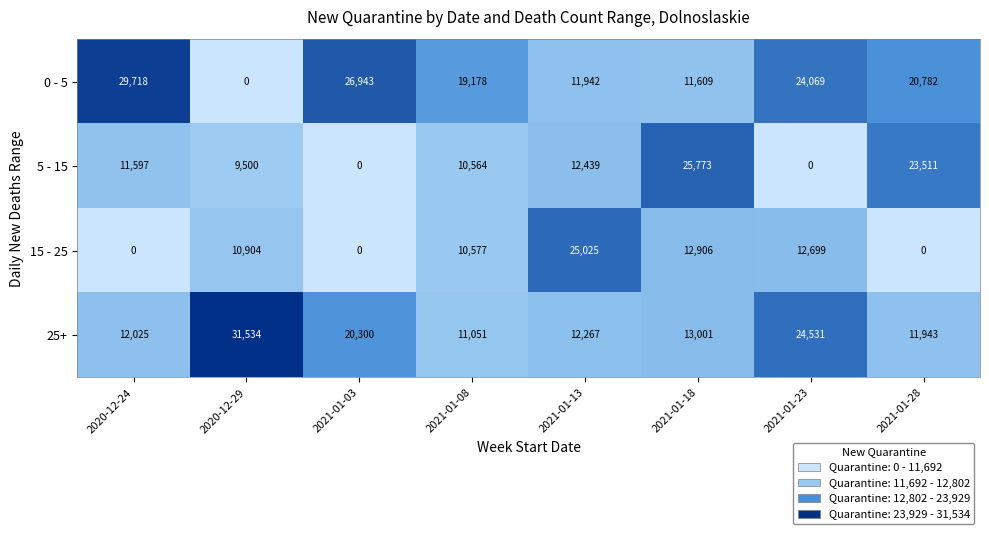

Is it true that 5 - 15 equals 31814 at 2021-01-28?

False